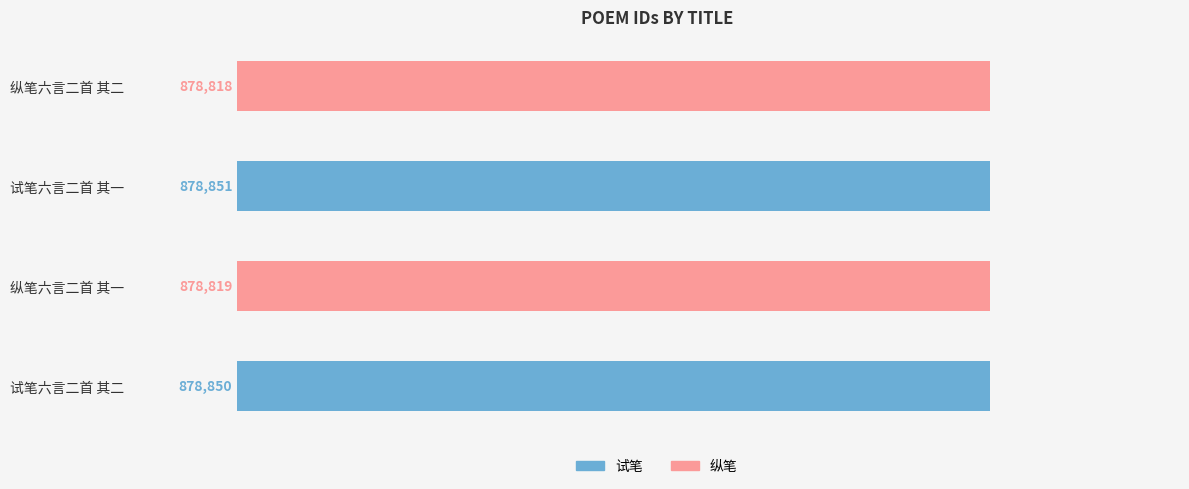

Rank the categories by value from highest to lowest.

试笔六言二首 其一, 试笔六言二首 其二, 纵笔六言二首 其一, 纵笔六言二首 其二